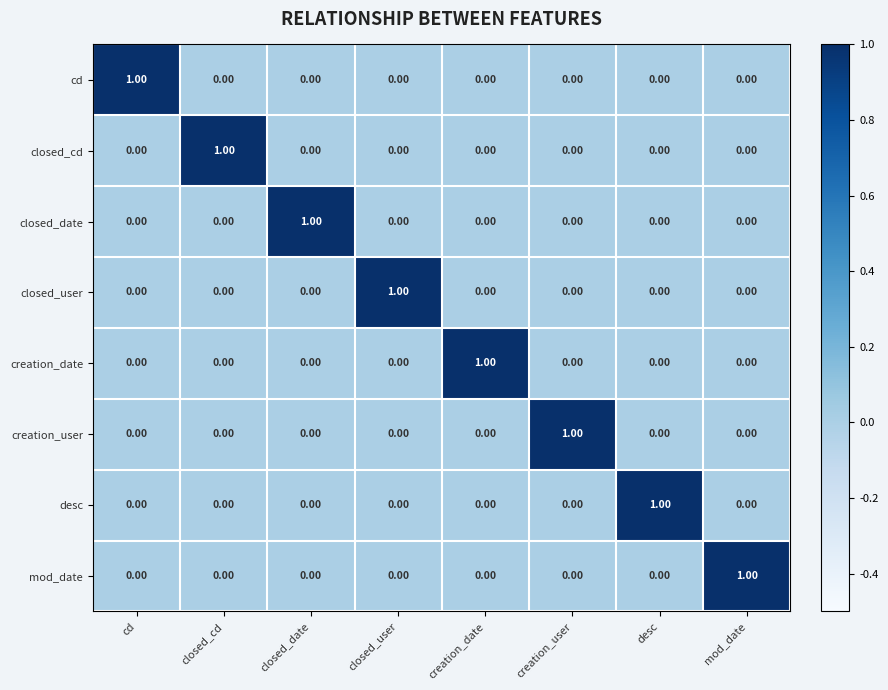

Which category has the highest value in the creation_date series?

creation_date